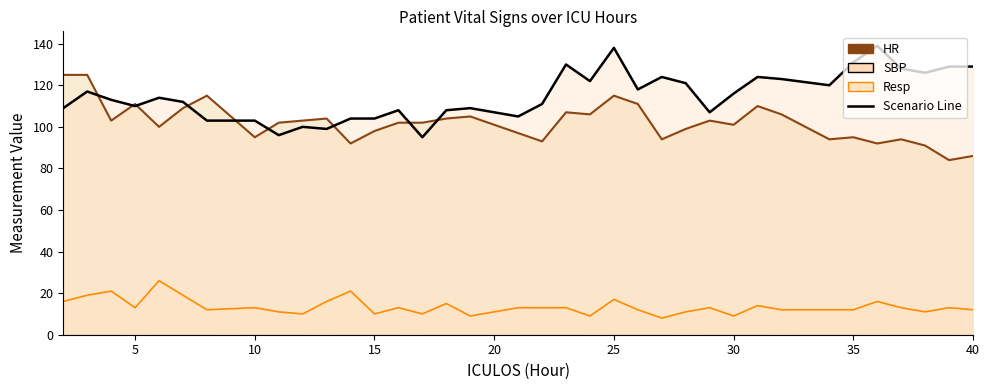

At how many categories does at least one series exceed 9?

36